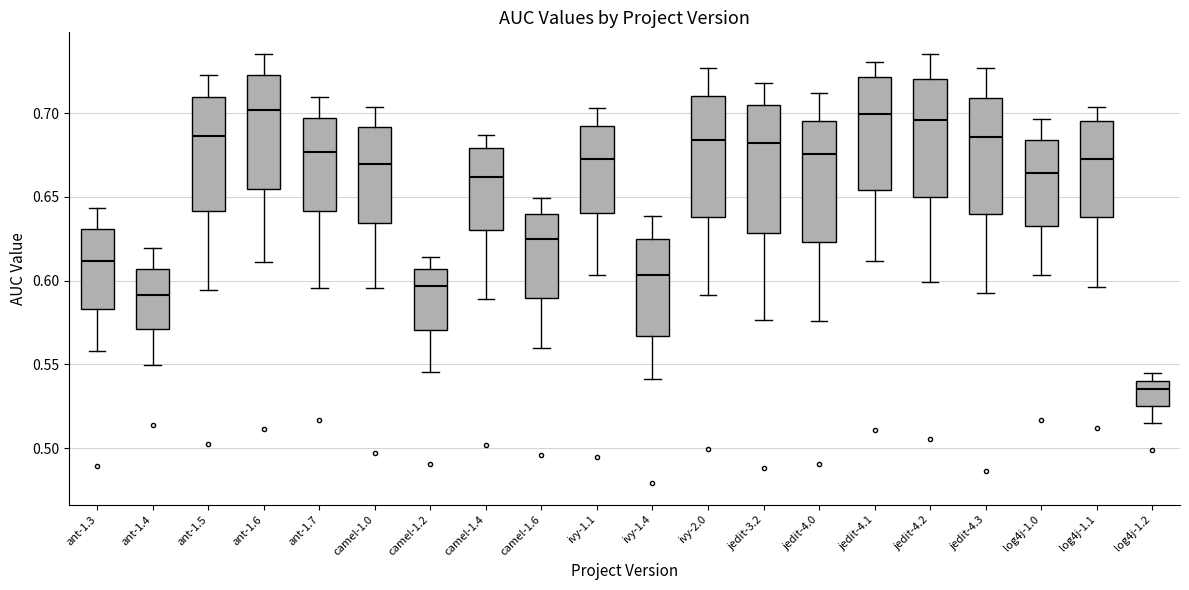

Reading left to right, read every box against the y-axis: the position of its median line, the range the box covers, and the ends of its whiskers. The values are not printed on the chart, so give them approximately, as read against the axis.

ant-1.3: median 0.610, box 0.585 to 0.630, whiskers 0.560 to 0.645
ant-1.4: median 0.590, box 0.570 to 0.605, whiskers 0.550 to 0.620
ant-1.5: median 0.685, box 0.640 to 0.710, whiskers 0.595 to 0.725
ant-1.6: median 0.700, box 0.655 to 0.725, whiskers 0.610 to 0.735
ant-1.7: median 0.675, box 0.640 to 0.695, whiskers 0.595 to 0.710
camel-1.0: median 0.670, box 0.635 to 0.690, whiskers 0.595 to 0.705
camel-1.2: median 0.595, box 0.570 to 0.605, whiskers 0.545 to 0.615
camel-1.4: median 0.660, box 0.630 to 0.680, whiskers 0.590 to 0.685
camel-1.6: median 0.625, box 0.590 to 0.640, whiskers 0.560 to 0.650
ivy-1.1: median 0.670, box 0.640 to 0.690, whiskers 0.605 to 0.705
ivy-1.4: median 0.605, box 0.565 to 0.625, whiskers 0.540 to 0.640
ivy-2.0: median 0.685, box 0.640 to 0.710, whiskers 0.590 to 0.725
jedit-3.2: median 0.680, box 0.630 to 0.705, whiskers 0.575 to 0.720
jedit-4.0: median 0.675, box 0.625 to 0.695, whiskers 0.575 to 0.710
jedit-4.1: median 0.700, box 0.655 to 0.720, whiskers 0.610 to 0.730
jedit-4.2: median 0.695, box 0.650 to 0.720, whiskers 0.600 to 0.735
jedit-4.3: median 0.685, box 0.640 to 0.710, whiskers 0.590 to 0.725
log4j-1.0: median 0.665, box 0.635 to 0.685, whiskers 0.605 to 0.695
log4j-1.1: median 0.675, box 0.640 to 0.695, whiskers 0.595 to 0.705
log4j-1.2: median 0.535, box 0.525 to 0.540, whiskers 0.515 to 0.545